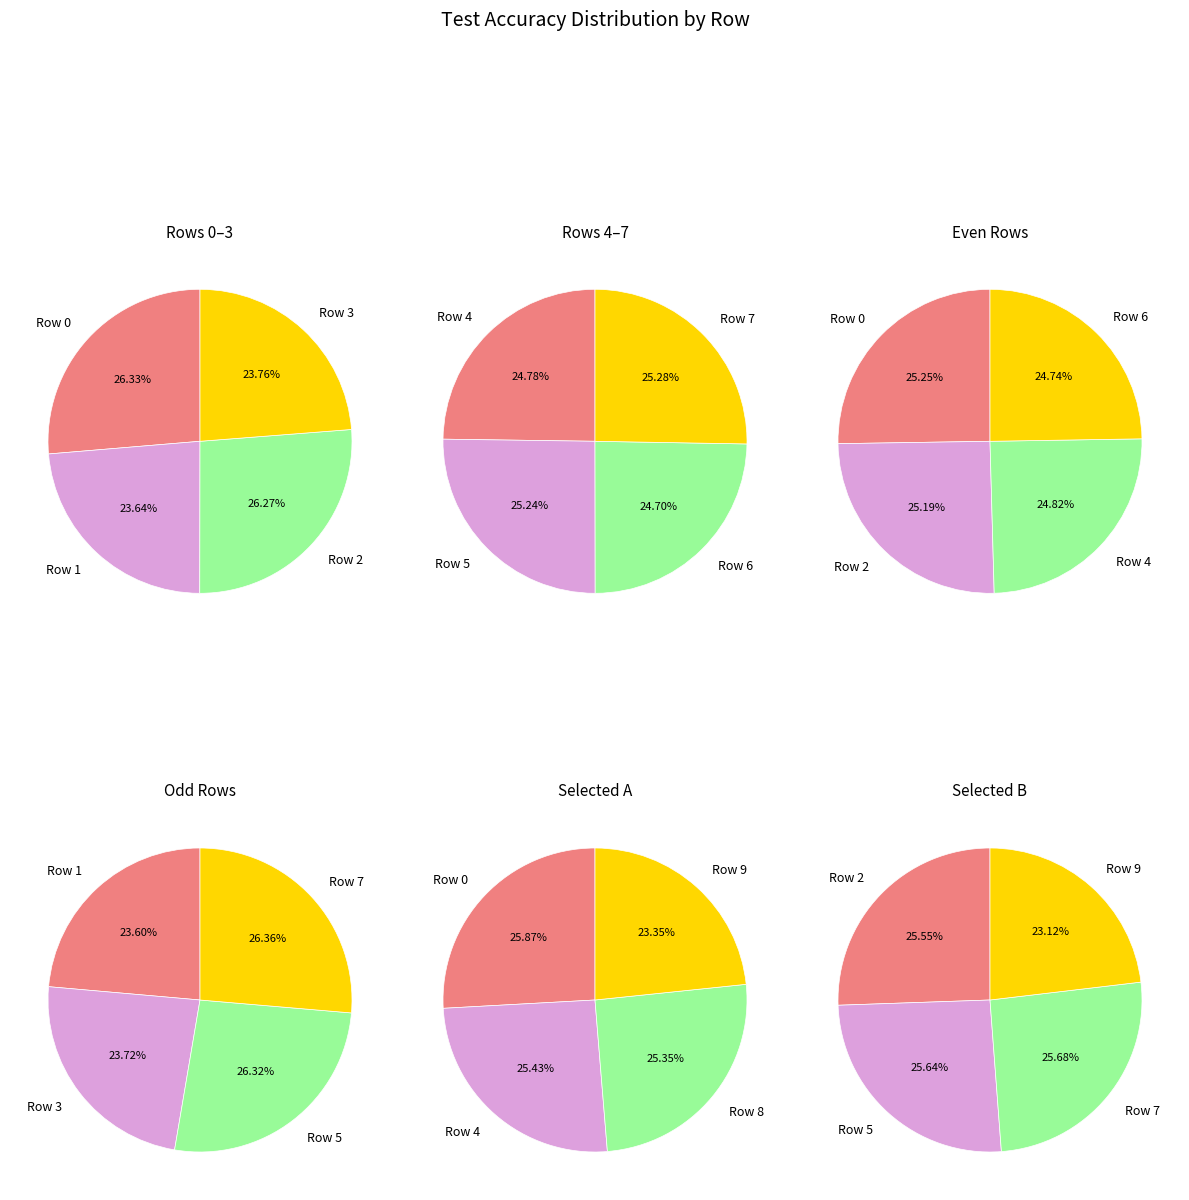

Rank the categories by value from lowest to highest.

Row 1, Row 3, Row 9, Row 8, Row 6, Row 4, Row 2, Row 0, Row 5, Row 7